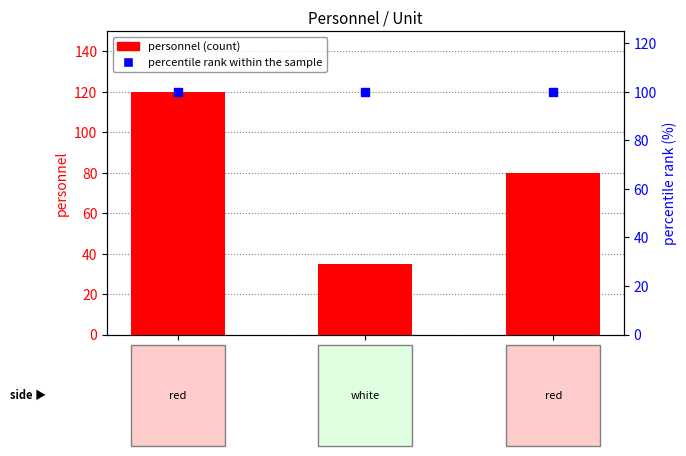

Which series contains the lowest Y value?

personnel (count)